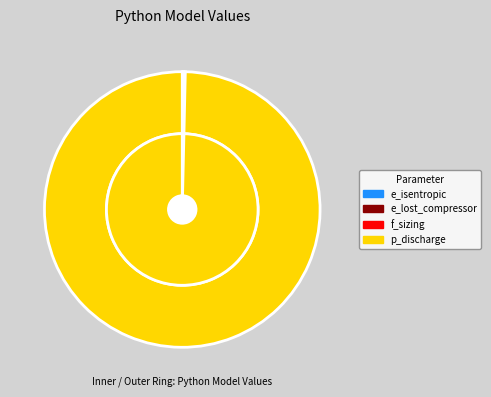

The e_isentropic slice represents 15% of the pie. True or false?

False